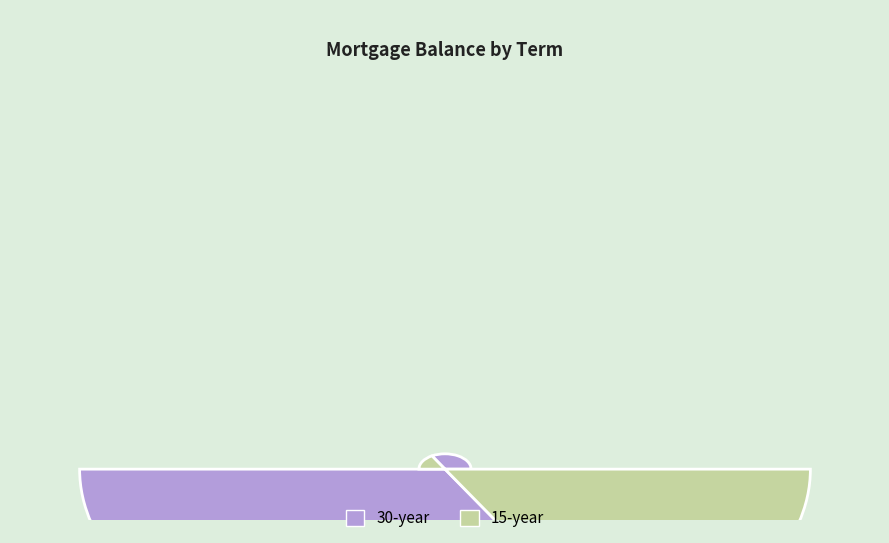

To the nearest percent, what is the average slice percentage?

50%